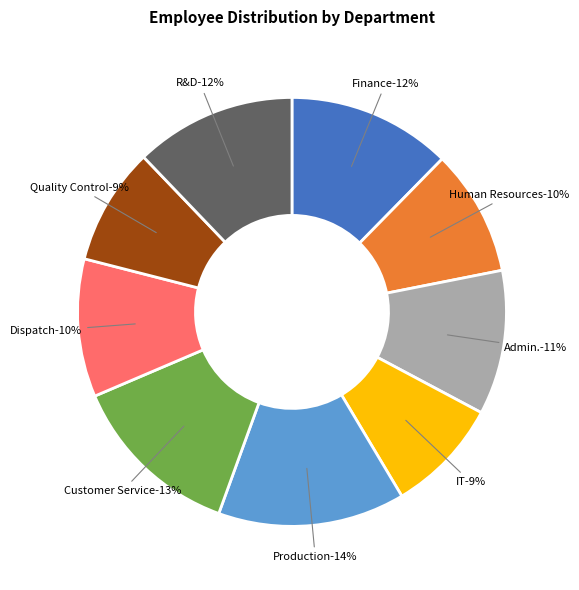

Does any single category account for the majority?

No